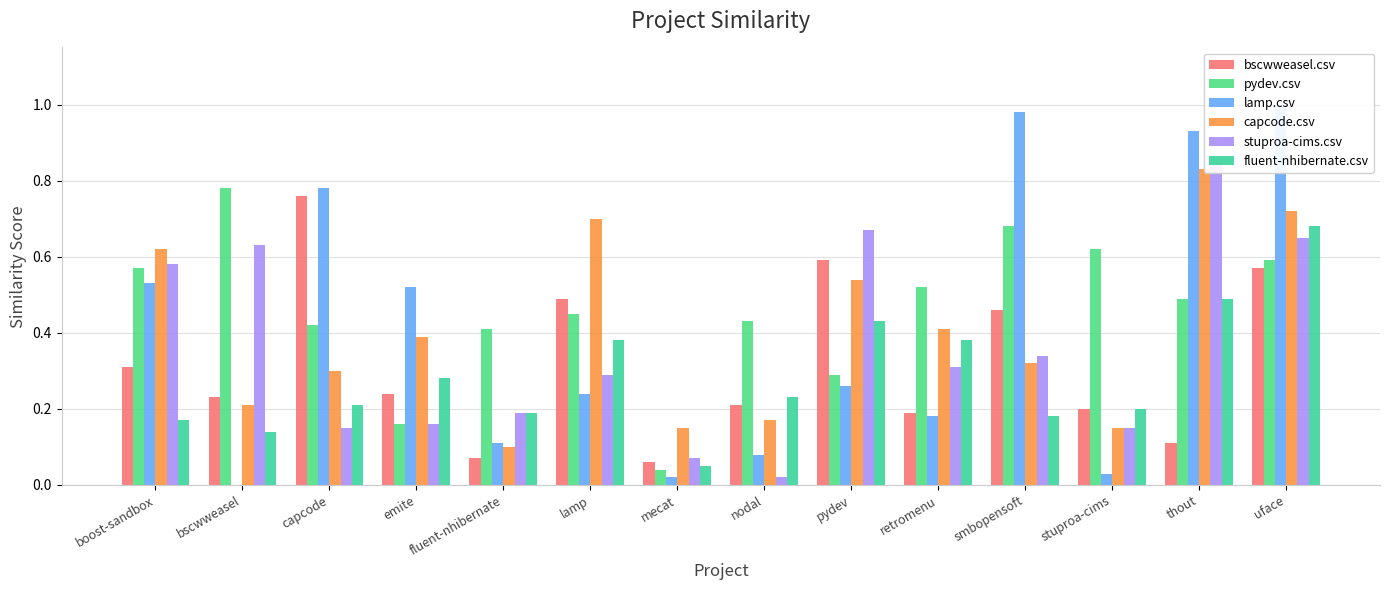

What is the sum of the capcode.csv values at capcode and retromenu?

0.7